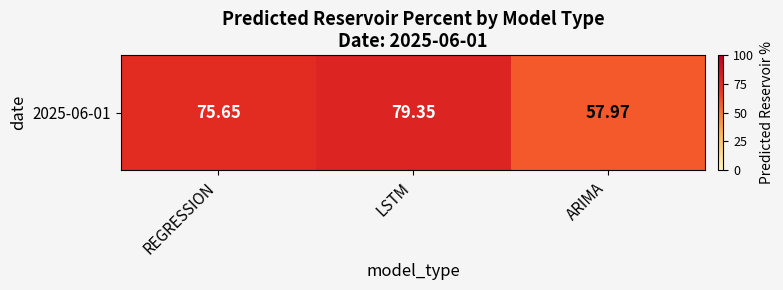

Reading left to right, extract all data points from this chart.

REGRESSION=75.7	LSTM=79.3	ARIMA=58.0